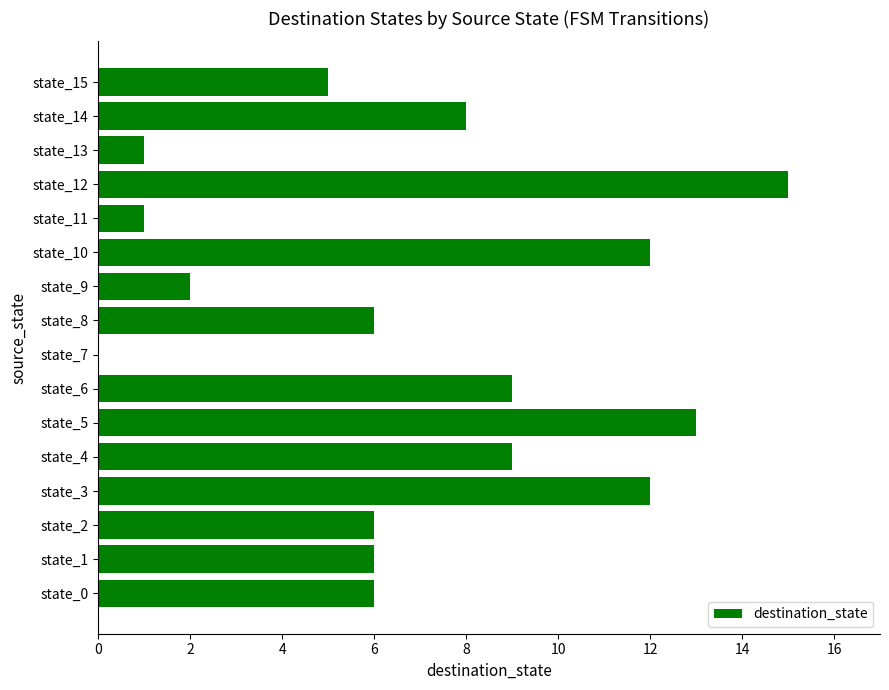

Which has a higher value, state_7 or state_6?

state_6